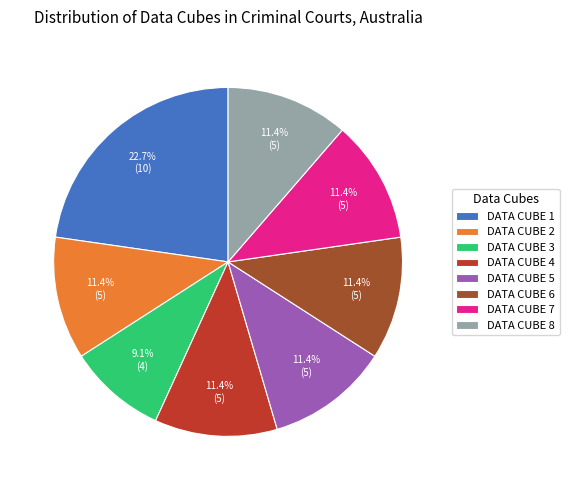

What portion of the pie excludes DATA CUBE 2?

88.6%